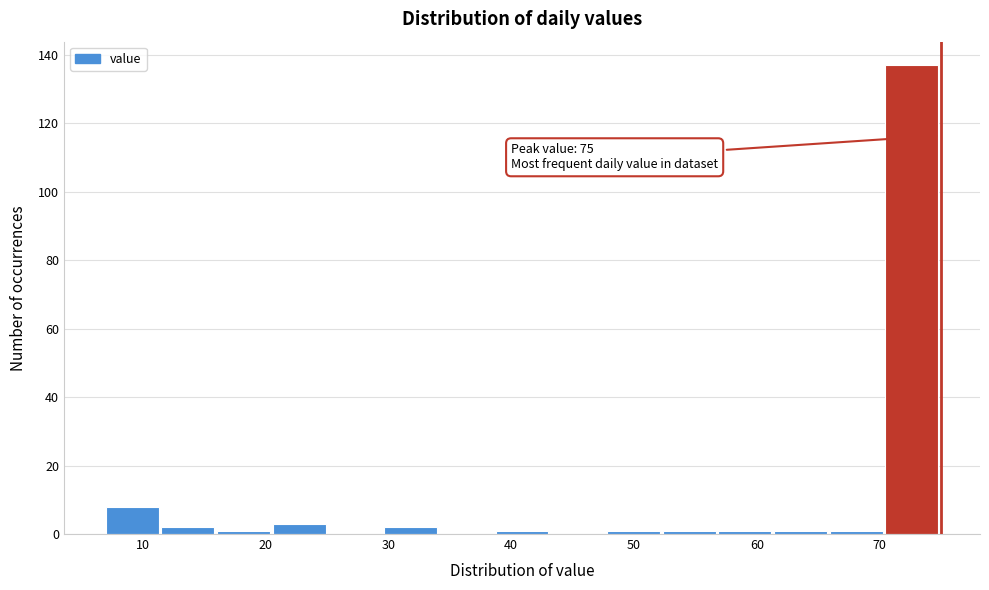

Which range on the x-axis has the tallest bar?

70 to 75